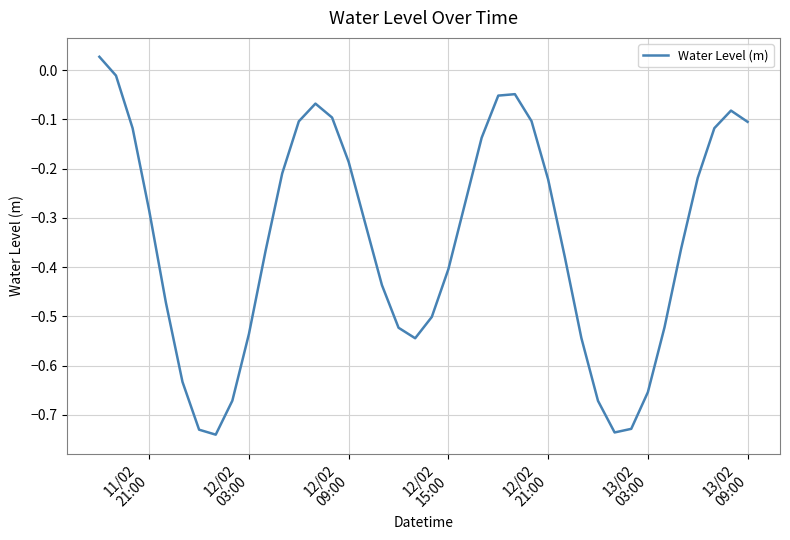

What is the difference between the maximum and minimum values?

0.8